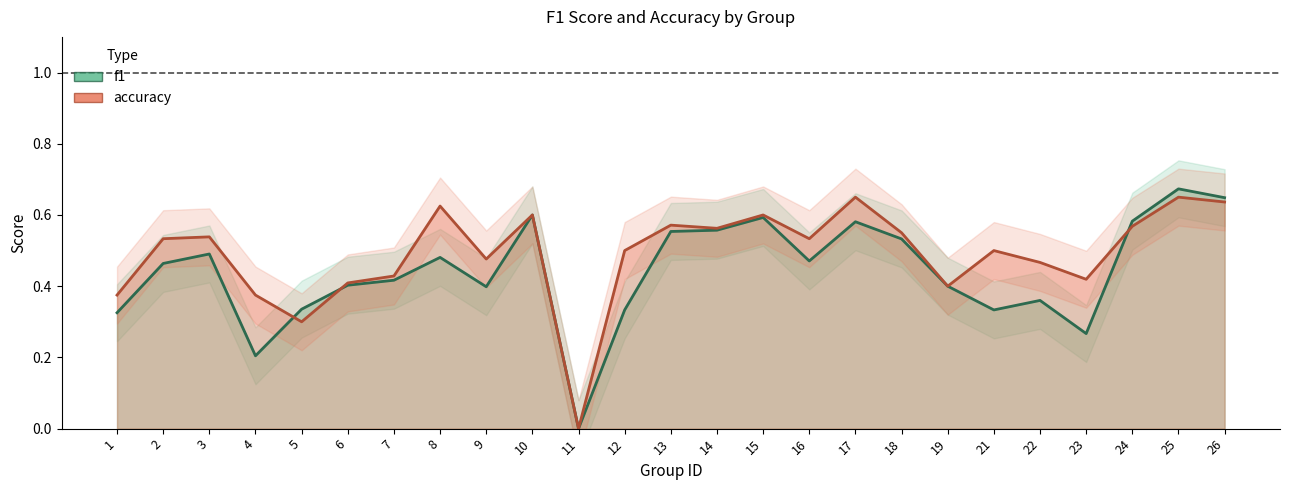

Rank the categories by f1 value from highest to lowest.

25, 26, 10, 15, 24, 17, 14, 13, 18, 3, 8, 16, 2, 7, 6, 19, 9, 22, 5, 12, 21, 1, 23, 4, 11